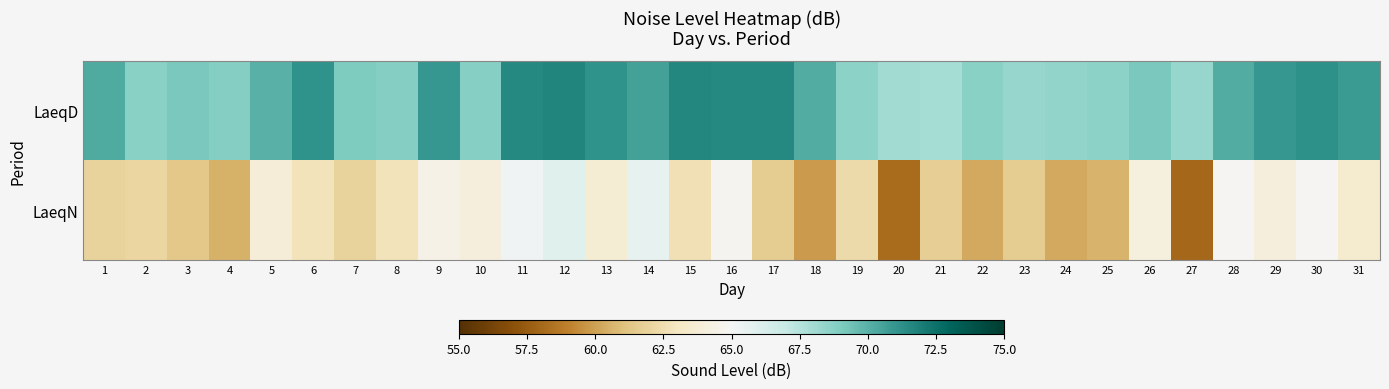

Which series has the largest range (max minus min)?

LaeqN